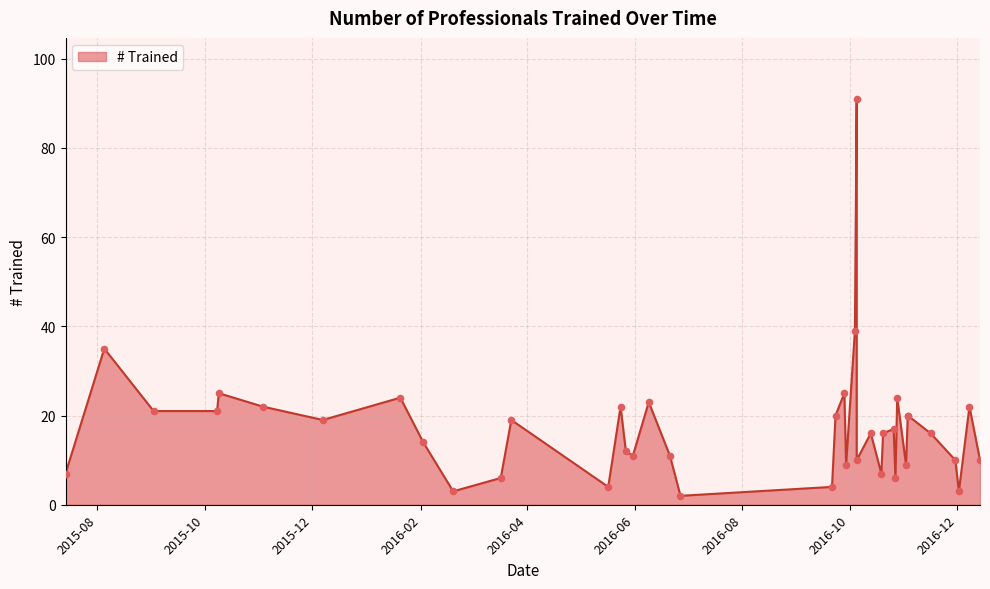

What is the change in value from 25 to 34?

+10